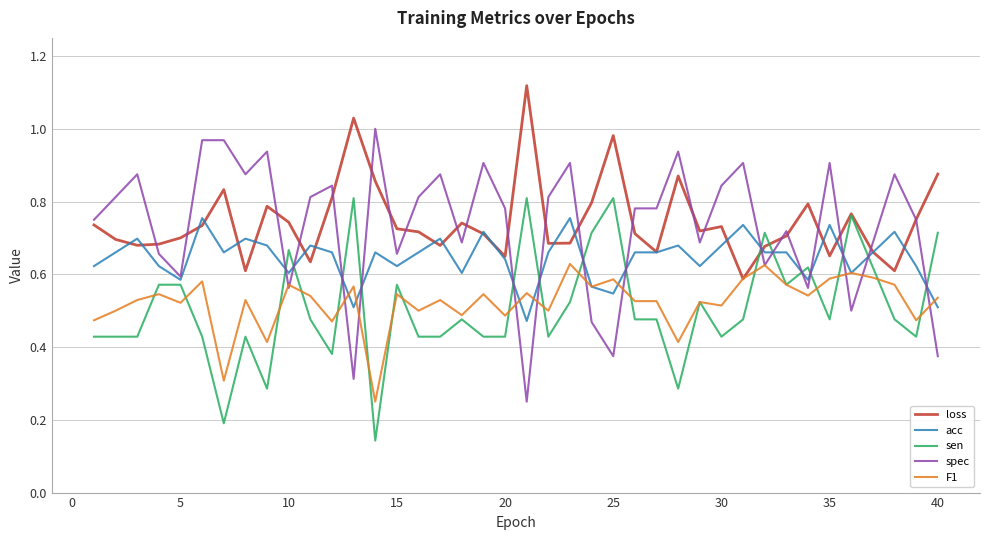

After their last crossing, which series has the higher values: spec or sen?

sen